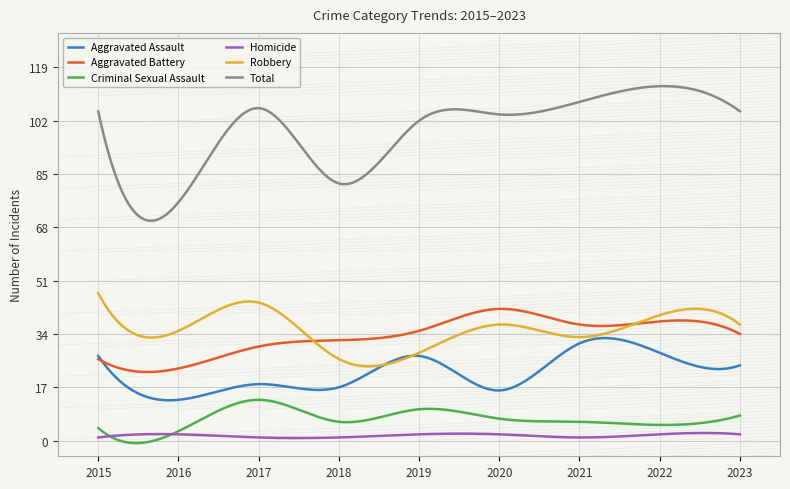

What is the highest value of the Aggravated Battery series?

42.0